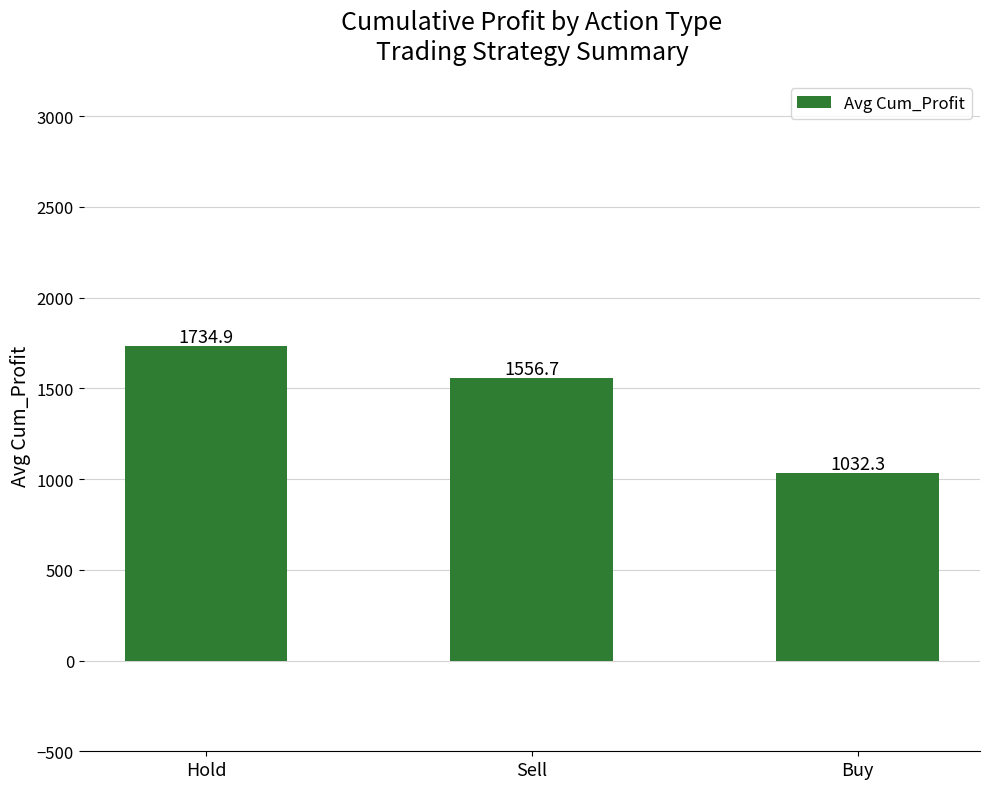

How many categories are shown in the chart?

3